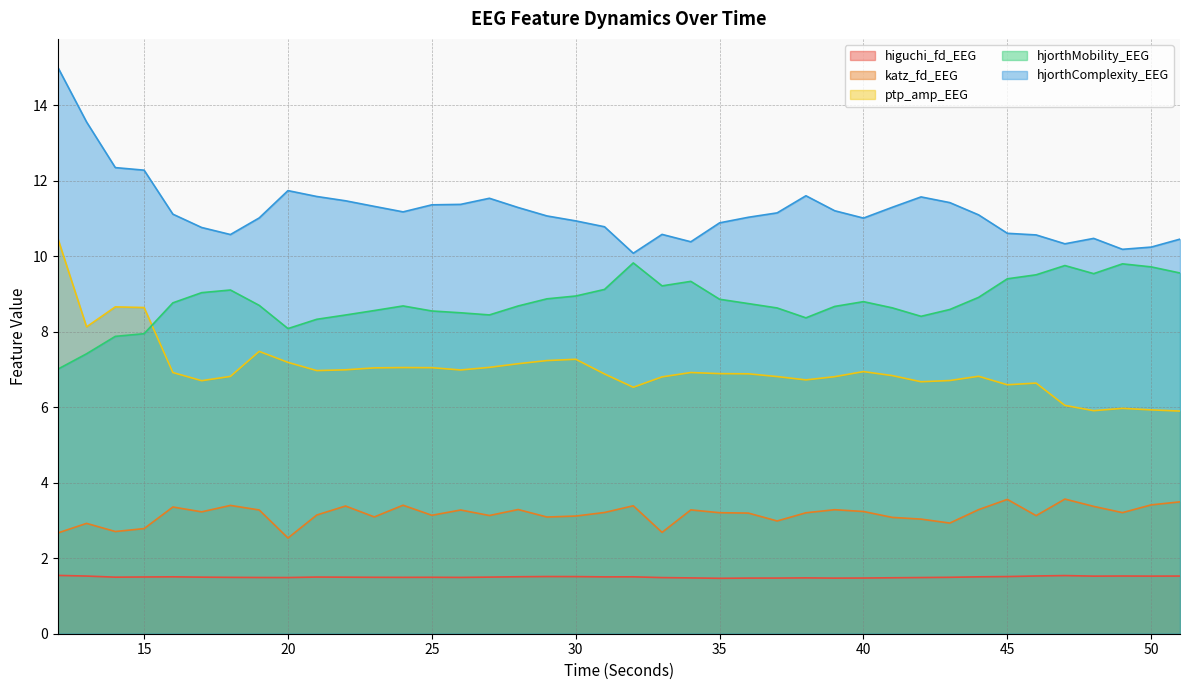

True or false: hjorthComplexity_EEG and hjorthMobility_EEG intersect in this chart.

False